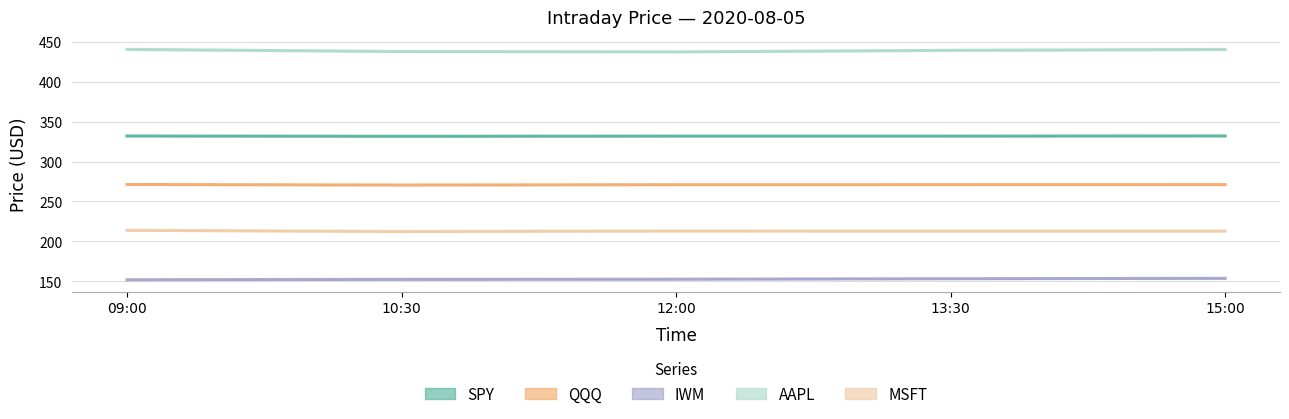

Which label corresponds to the largest value in the chart?

09:00